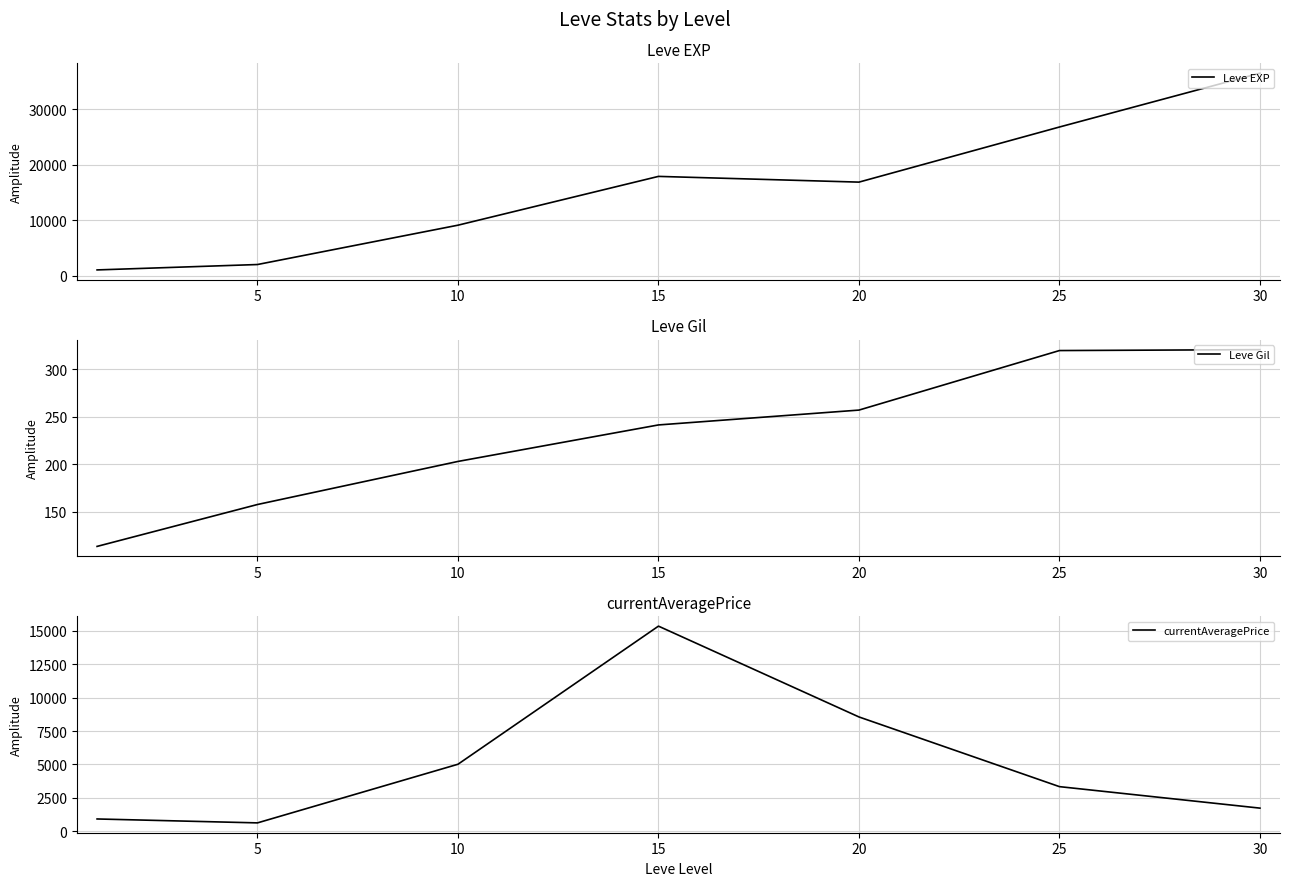

List the series in order of their peak value, highest first.

Leve EXP, currentAveragePrice, Leve Gil